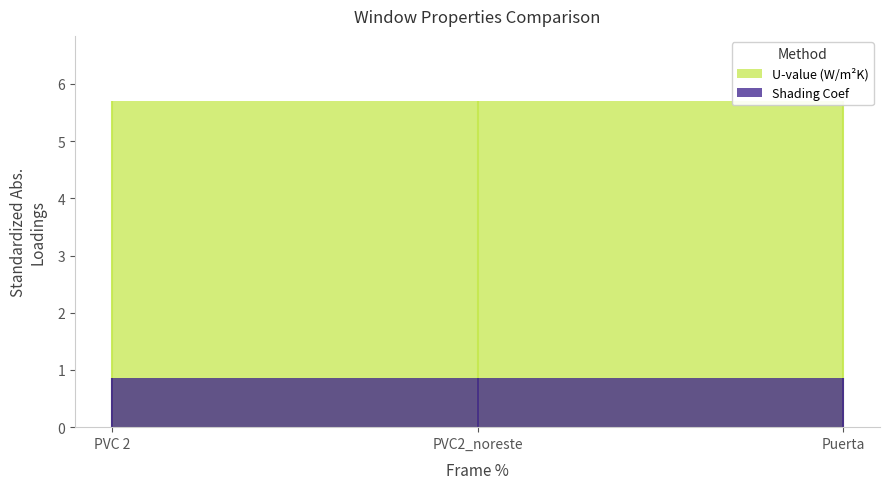

Read the U-value (W/m²K) value at PVC2_noreste.

5.7